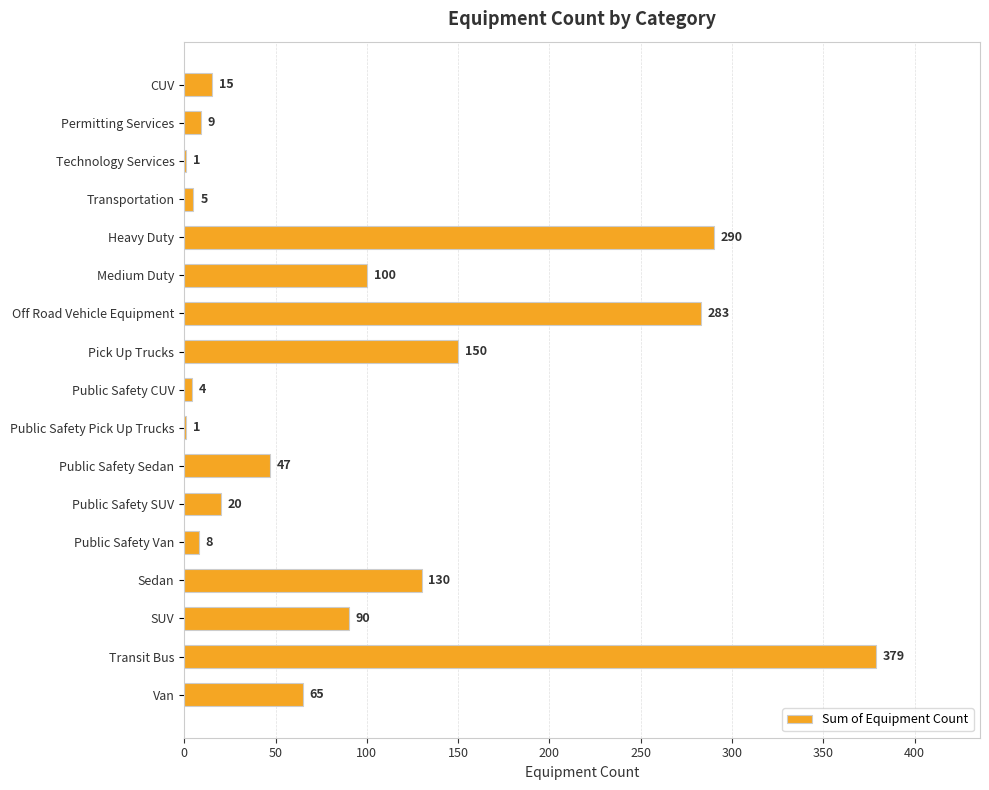

How many categories are shown in the chart?

17